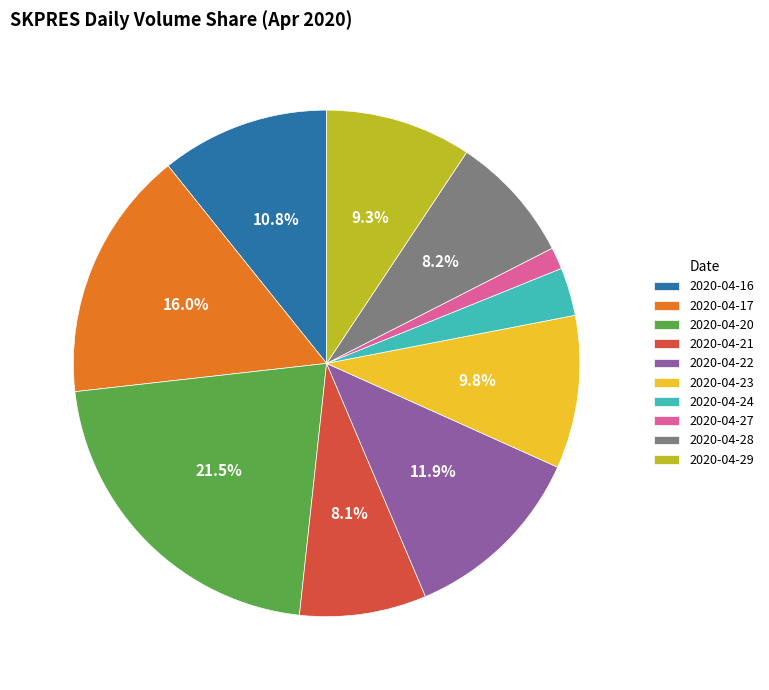

To the nearest percent, what portion does 2020-04-24 represent?

3%